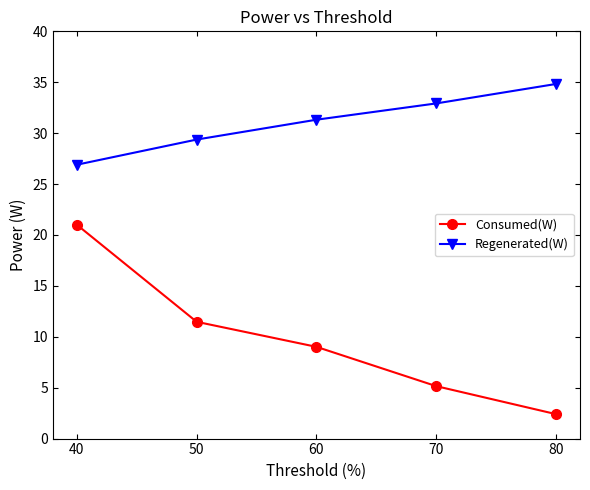

Read the Regenerated(W) value at 80.

34.8